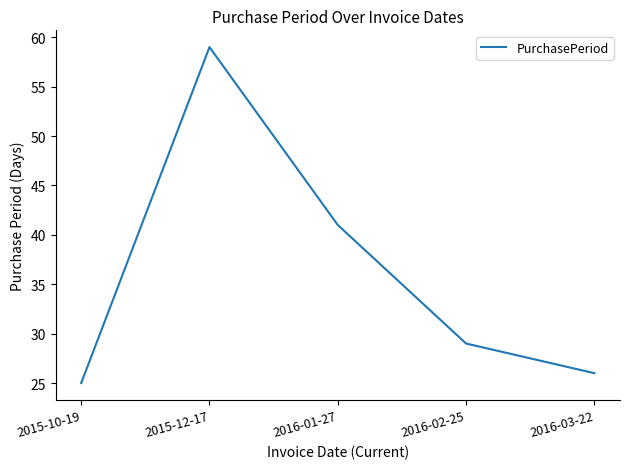

Is it true that the value at 2015-10-19 is 25?

True